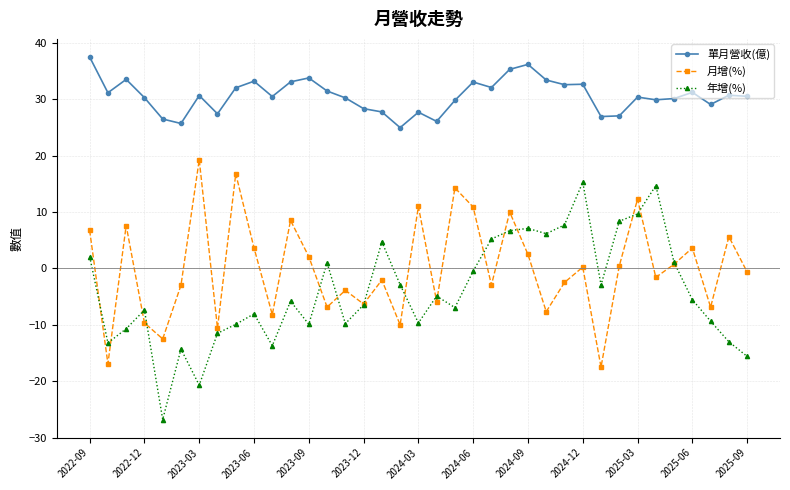

Count the number of data series in this chart.

3